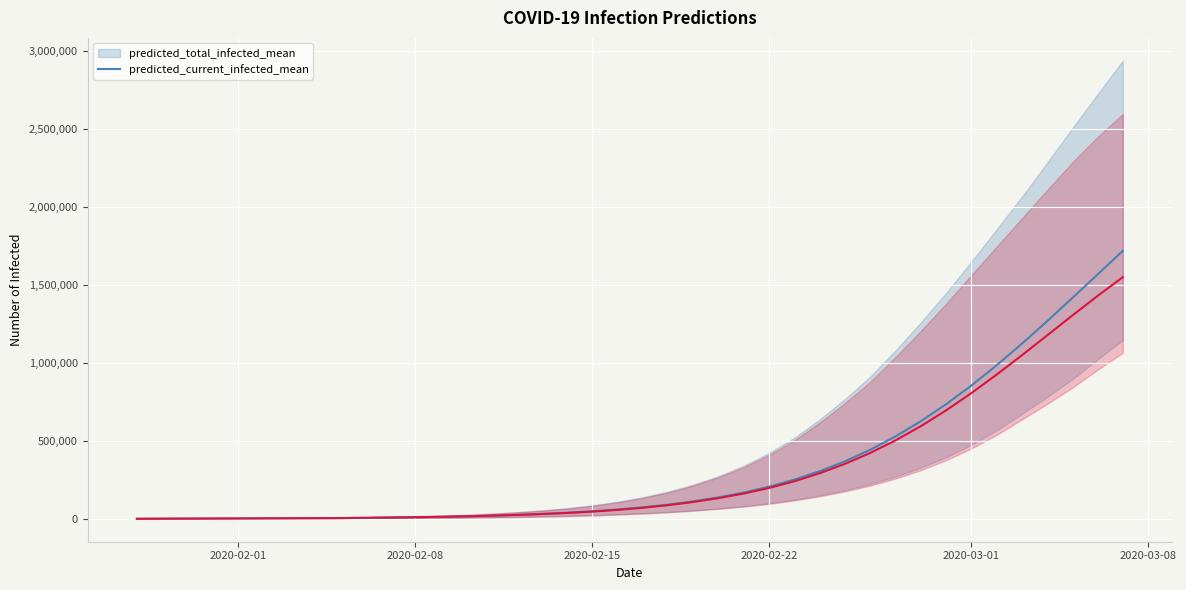

Is the value of predicted_current_infected_mean at 2020-02-15 greater than the value of predicted_total_infected_mean at 35?

No